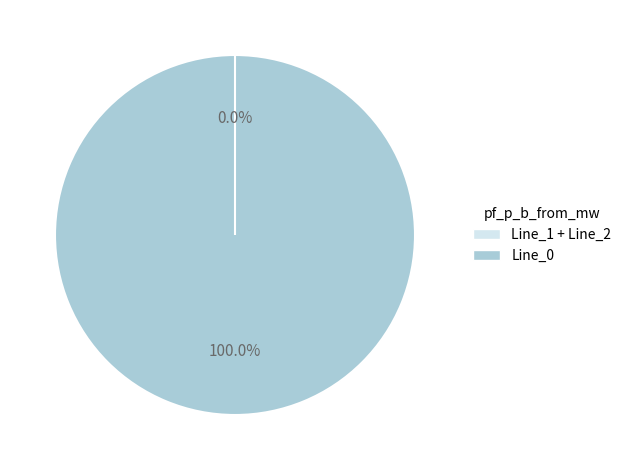

What is the largest slice in the pie chart?

Line_0